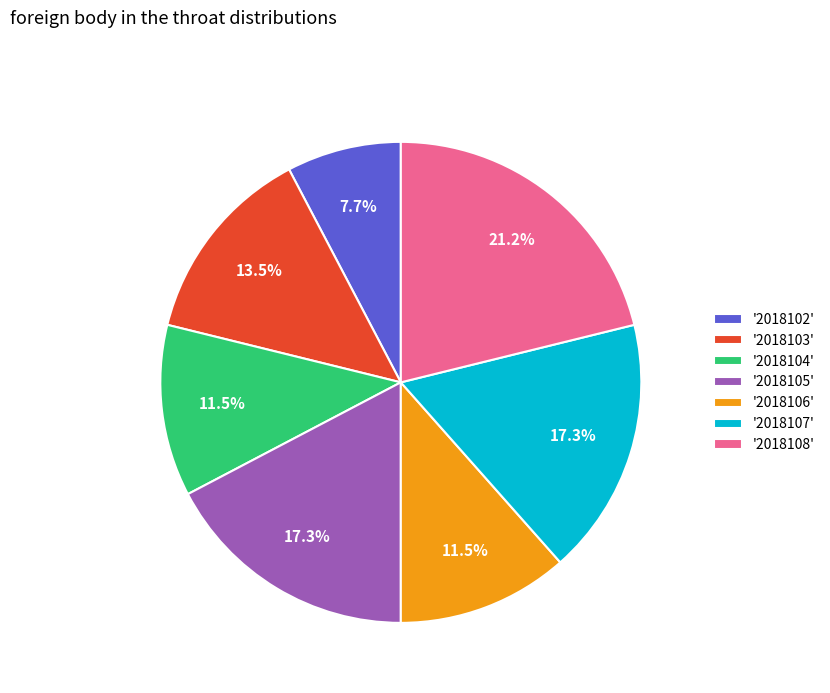

Is there a majority slice in this chart?

No